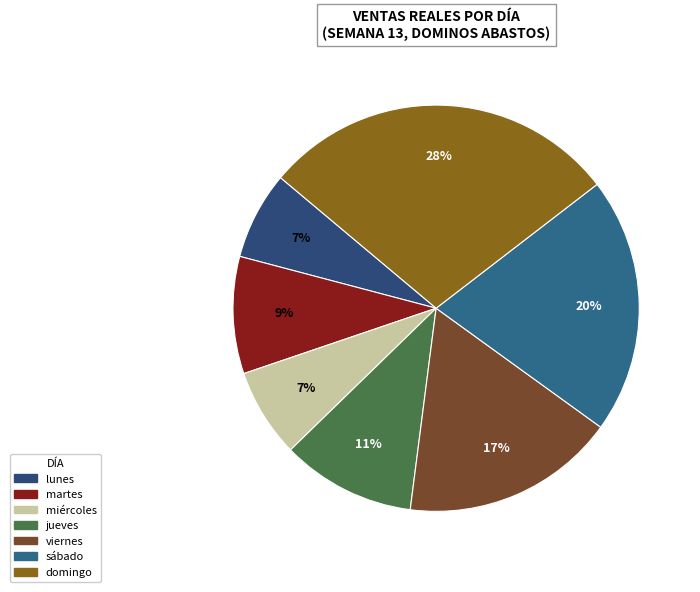

Does jueves account for over 50% of the chart?

No